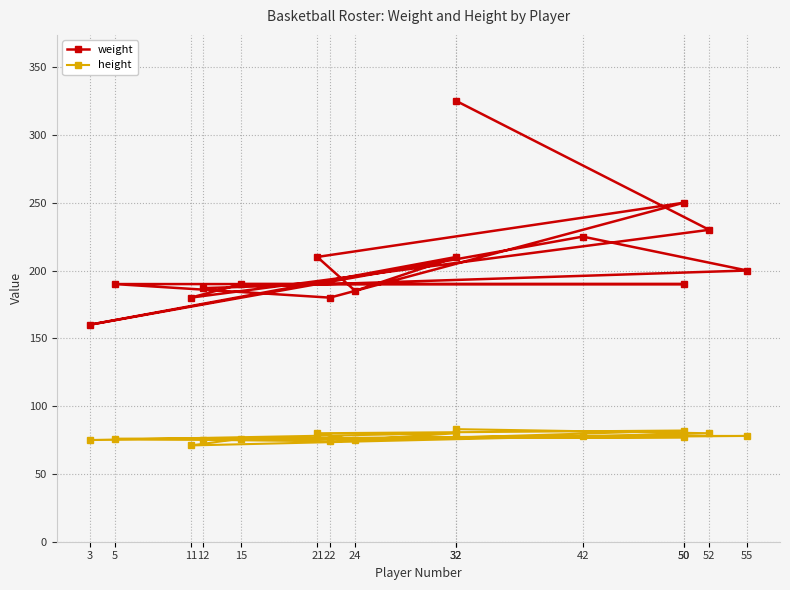

True or false: weight and height cross at least once.

False